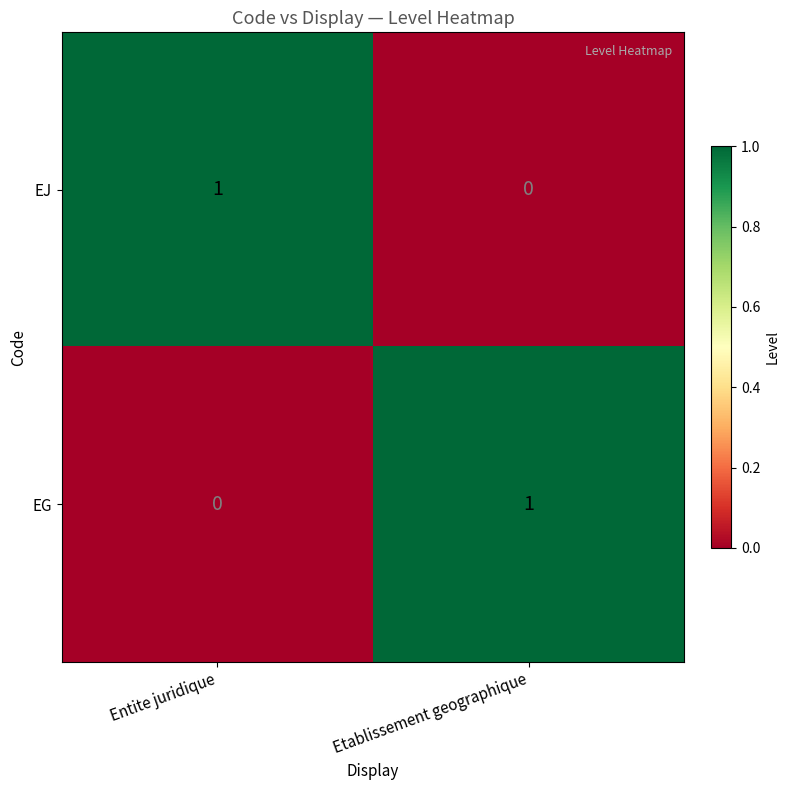

The value of EJ at Etablissement geographique is 0. True or false?

True